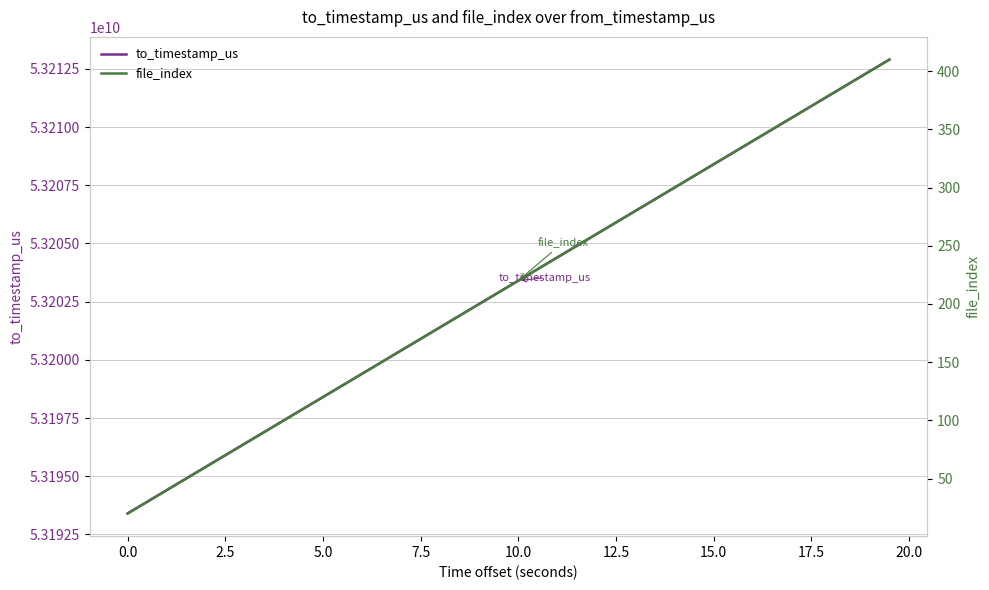

How many lines are shown in the chart?

2